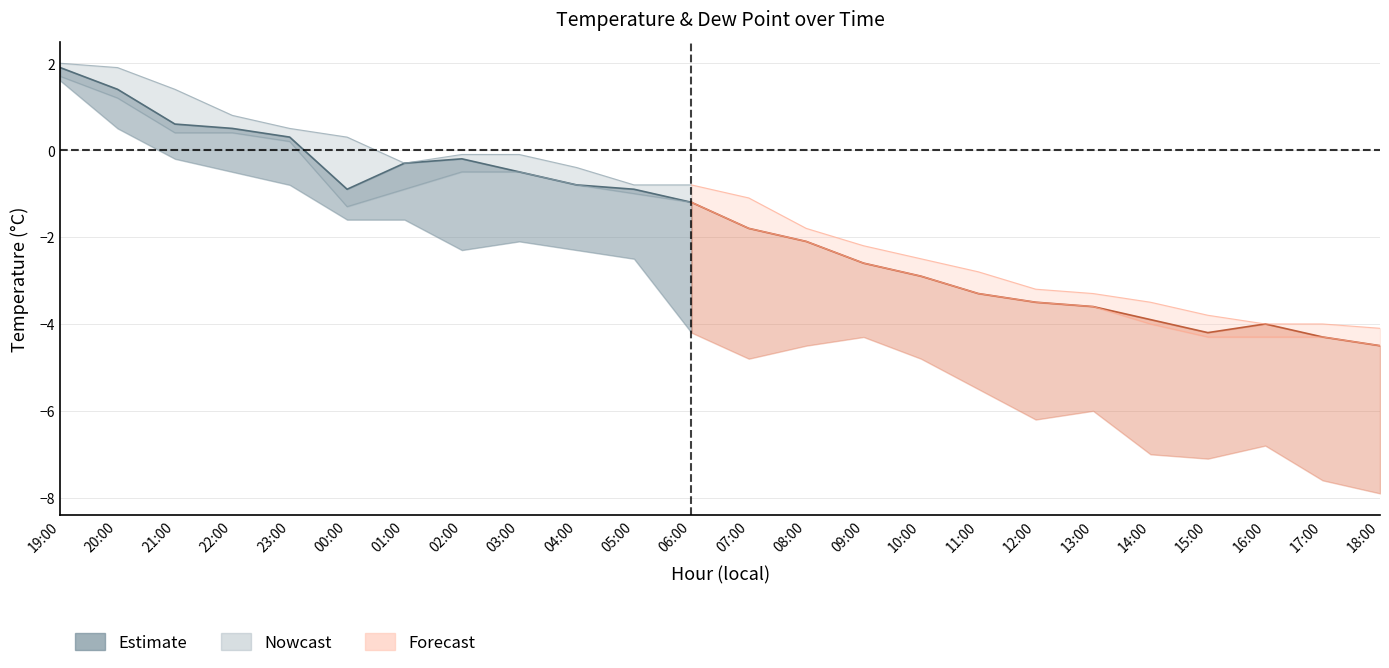

Reading right to left, what are all the values shown in this chart?

temperature: -4.5	-4.3	-4.0	-4.2	-3.9	-3.6	-3.5	-3.3	-2.9	-2.6	-2.1	-1.8	-1.2	-0.9	-0.8	-0.5	-0.2	-0.3	-0.9	0.3	0.5	0.6	1.4	1.9
max_air_temp_pst1hr: -4.1	-4.0	-4.0	-3.8	-3.5	-3.3	-3.2	-2.8	-2.5	-2.2	-1.8	-1.1	-0.8	-0.8	-0.4	-0.1	-0.1	-0.3	0.3	0.5	0.8	1.4	1.9	2.0
min_air_temp_pst1hr: -4.5	-4.3	-4.3	-4.3	-4.0	-3.6	-3.5	-3.3	-2.9	-2.6	-2.1	-1.8	-1.2	-1.0	-0.8	-0.5	-0.5	-0.9	-1.3	0.2	0.4	0.4	1.2	1.7
dew_point: -7.9	-7.6	-6.8	-7.1	-7.0	-6.0	-6.2	-5.5	-4.8	-4.3	-4.5	-4.8	-4.2	-2.5	-2.3	-2.1	-2.3	-1.6	-1.6	-0.8	-0.5	-0.2	0.5	1.6